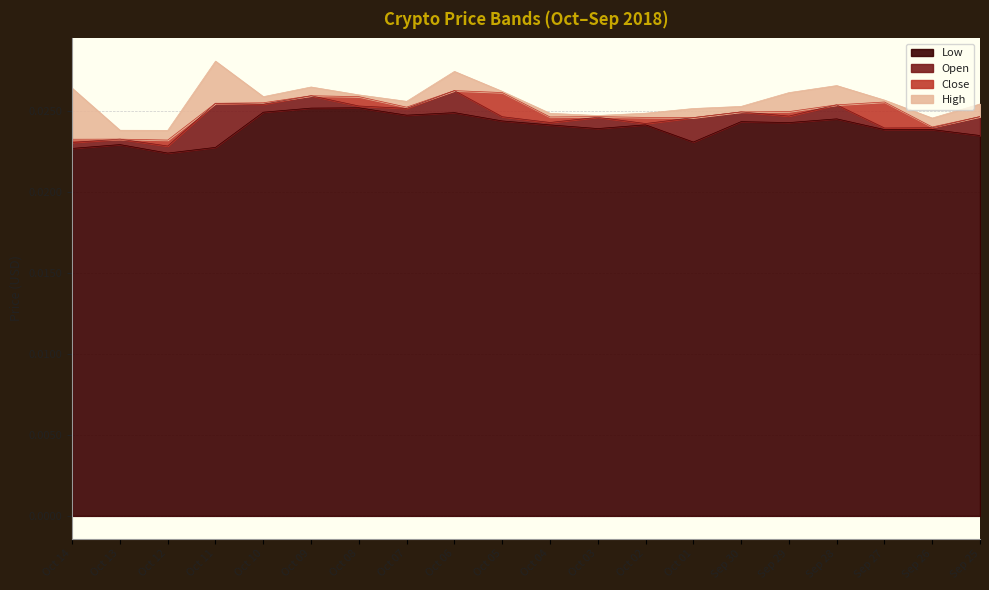

True or false: open has a value of 0.0 at Sep 27.

False